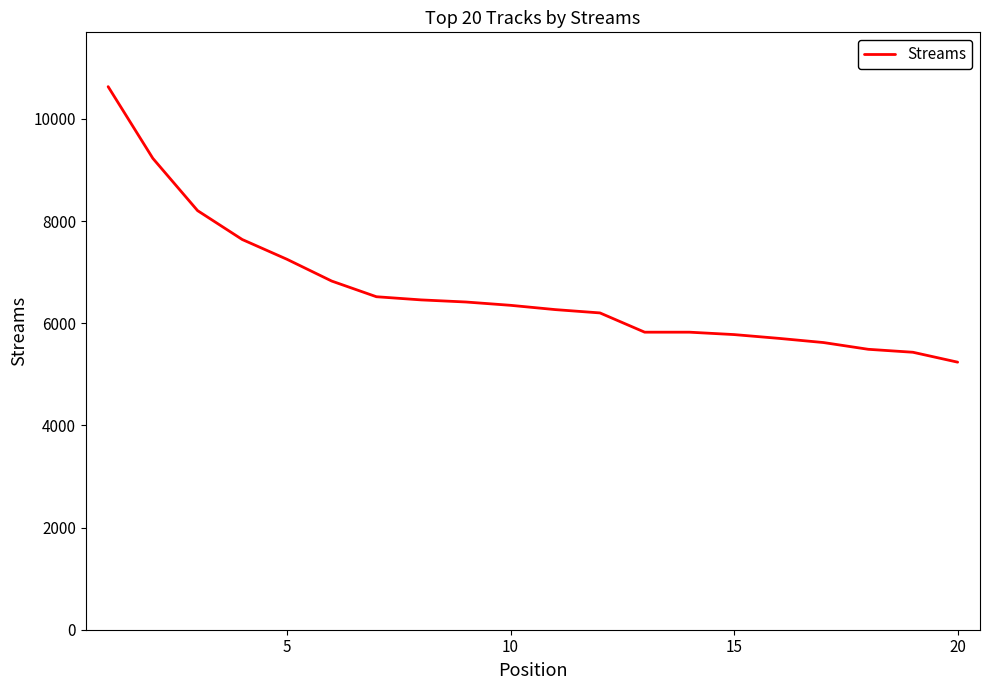

What is the average value?

6645